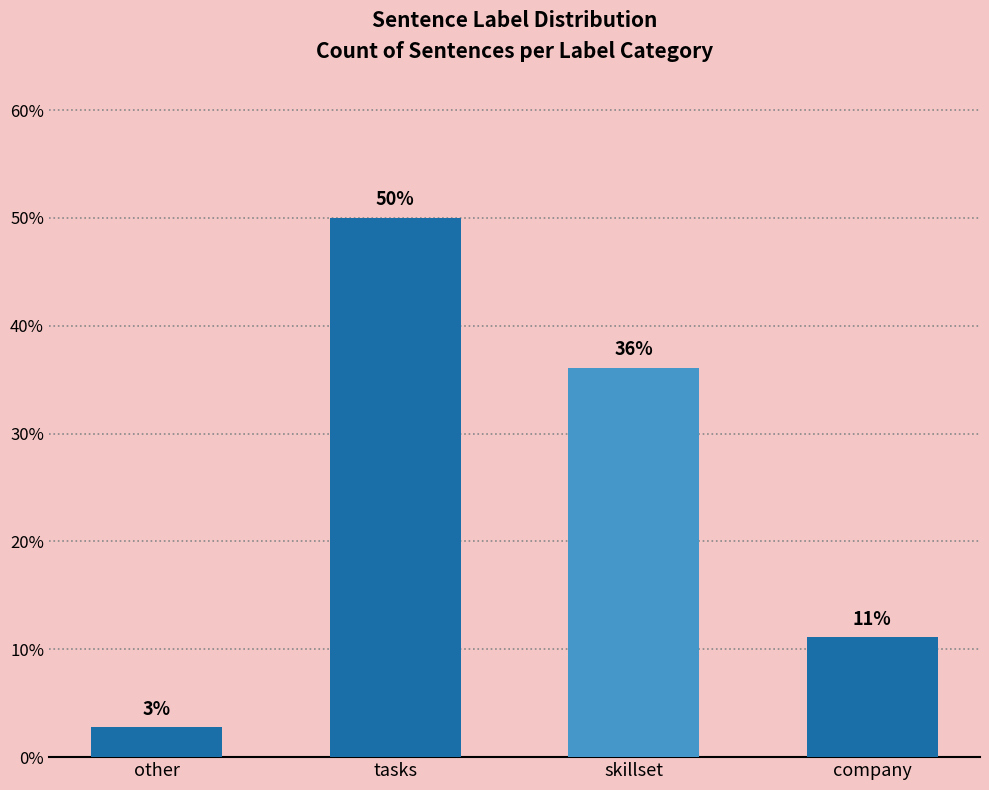

What is the greatest value displayed?

50.0